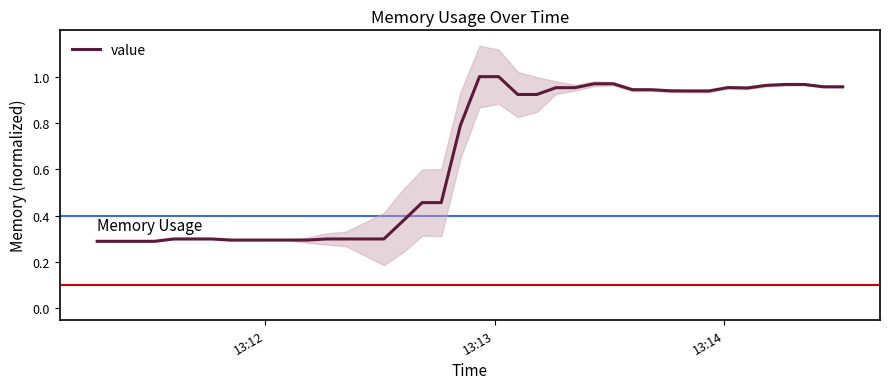

What is the sum of all values?

25.9